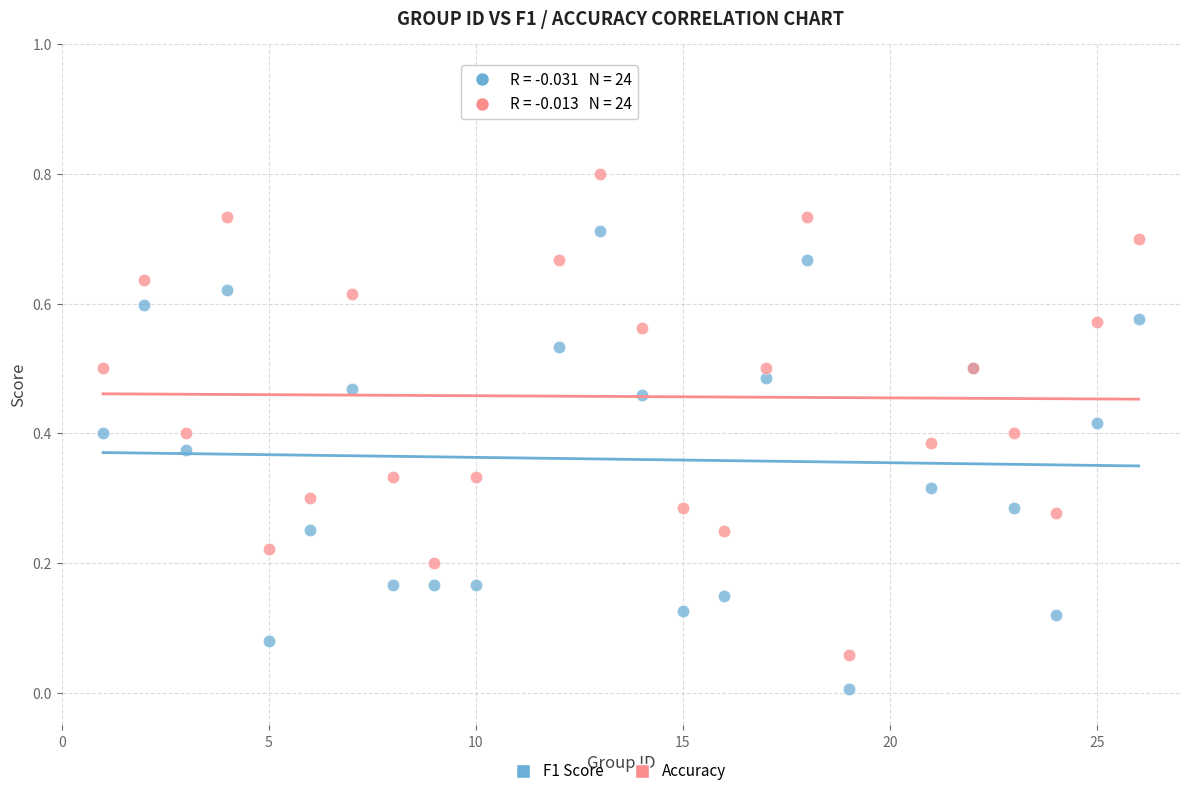

What are all the series names shown in the legend?

F1 Score, Accuracy